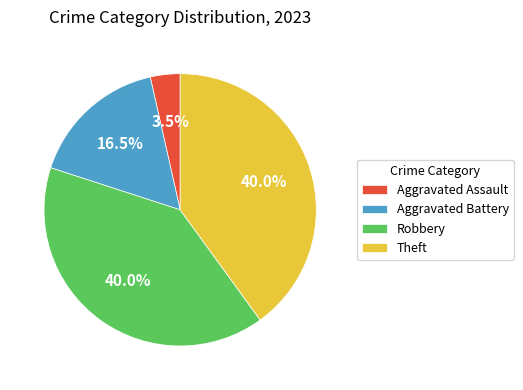

Is it true that Theft is 29% of the pie?

False